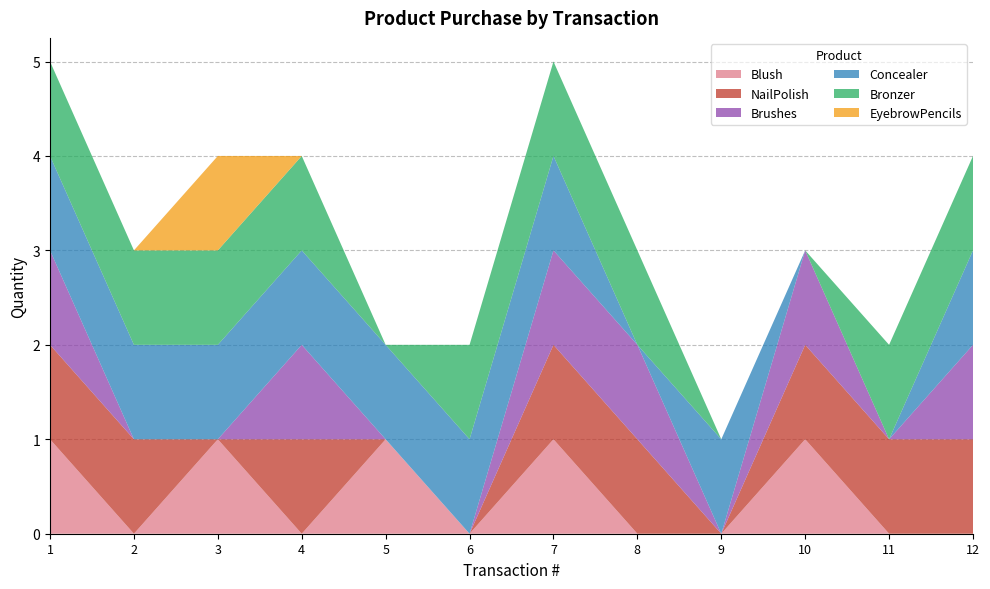

Reading right to left, list all the values displayed in this chart.

Blush: 0	0	1	0	0	1	0	1	0	1	0	1
NailPolish: 1	1	1	0	1	1	0	0	1	0	1	1
Brushes: 1	0	1	0	1	1	0	0	1	0	0	1
Concealer: 1	0	0	1	0	1	1	1	1	1	1	1
Bronzer: 1	1	0	0	1	1	1	0	1	1	1	1
EyebrowPencils: 0	0	0	0	0	0	0	0	0	1	0	0